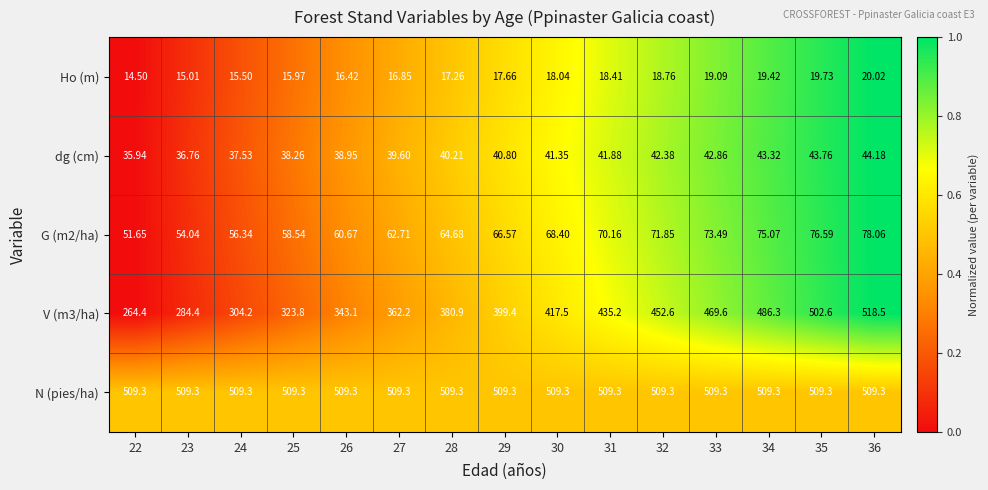

Which series has the largest total across all categories?

N (pies/ha)